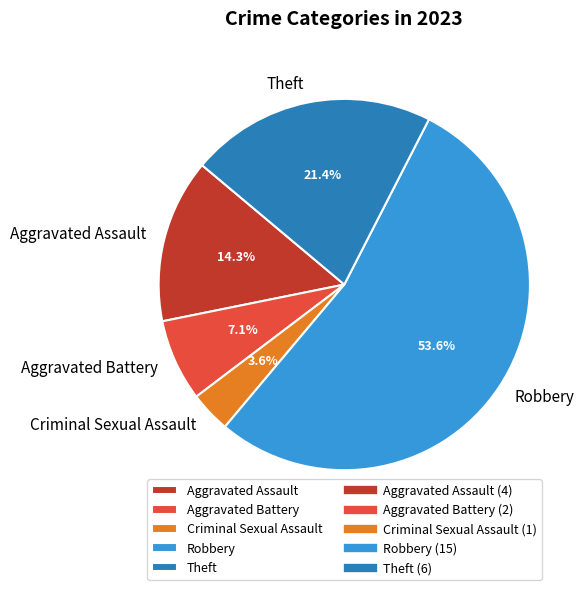

Which category has the smallest portion of the pie?

Criminal Sexual Assault